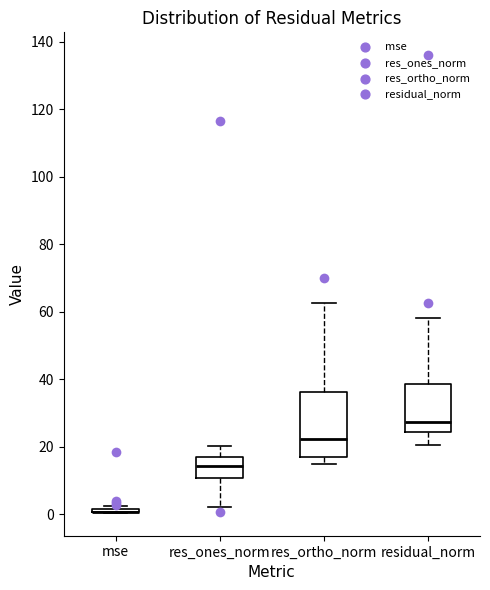

Reading left to right, read every box against the y-axis: the position of its median line, the range the box covers, and the ends of its whiskers. The values are not printed on the chart, so give them approximately, as read against the axis.

mse: box collapsed to a line at 0, whiskers 0 to 2
res_ones_norm: median 14, box 10 to 18, whiskers 2 to 20
res_ortho_norm: median 22, box 16 to 36, whiskers 16 (just below the box's lower edge) to 62
residual_norm: median 28, box 24 to 38, whiskers 20 to 58